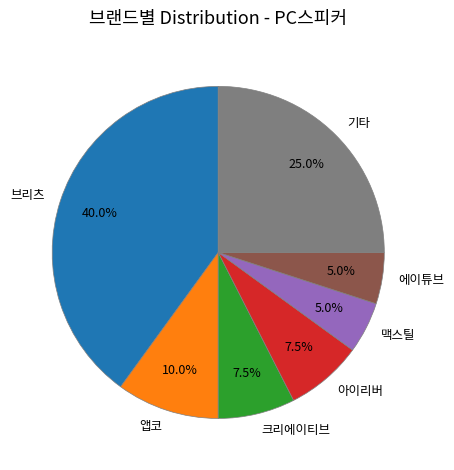

To the nearest percent, what is the difference between the largest and smallest slice percentages?

35%